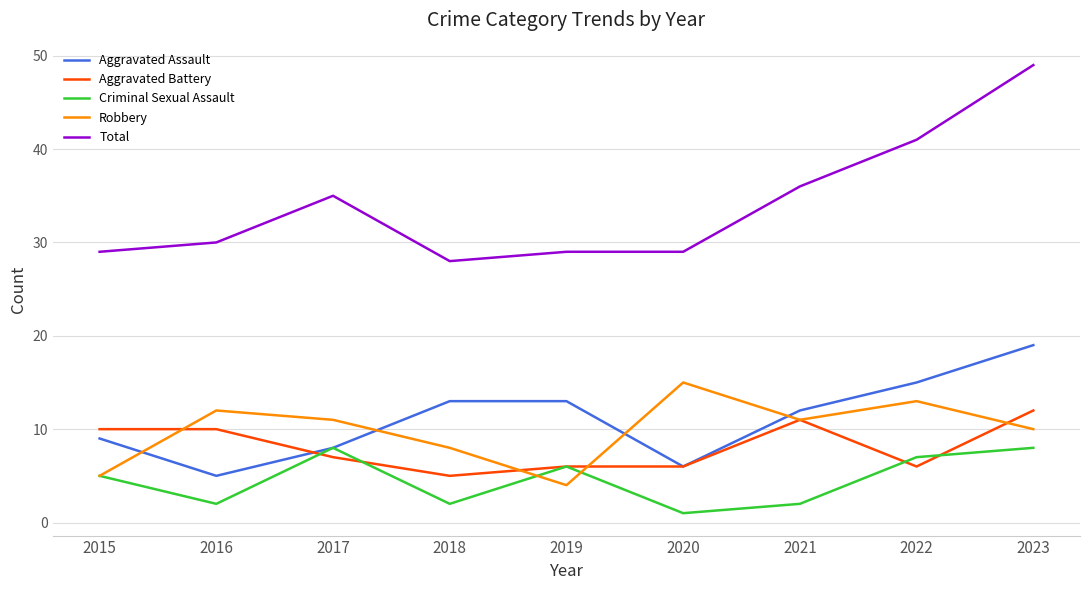

The value of Aggravated Assault at 2016 is 7. True or false?

False